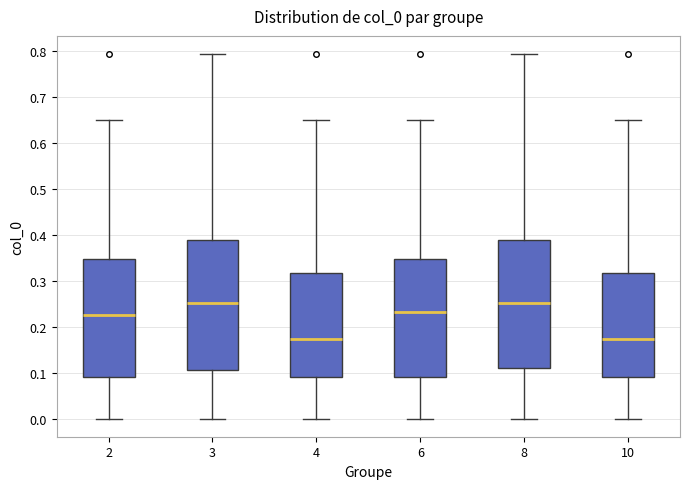

Where is the lower edge of the box at x = 4 on the y-axis? The values are not printed on the chart, so give them approximately, as read against the axis.

0.09